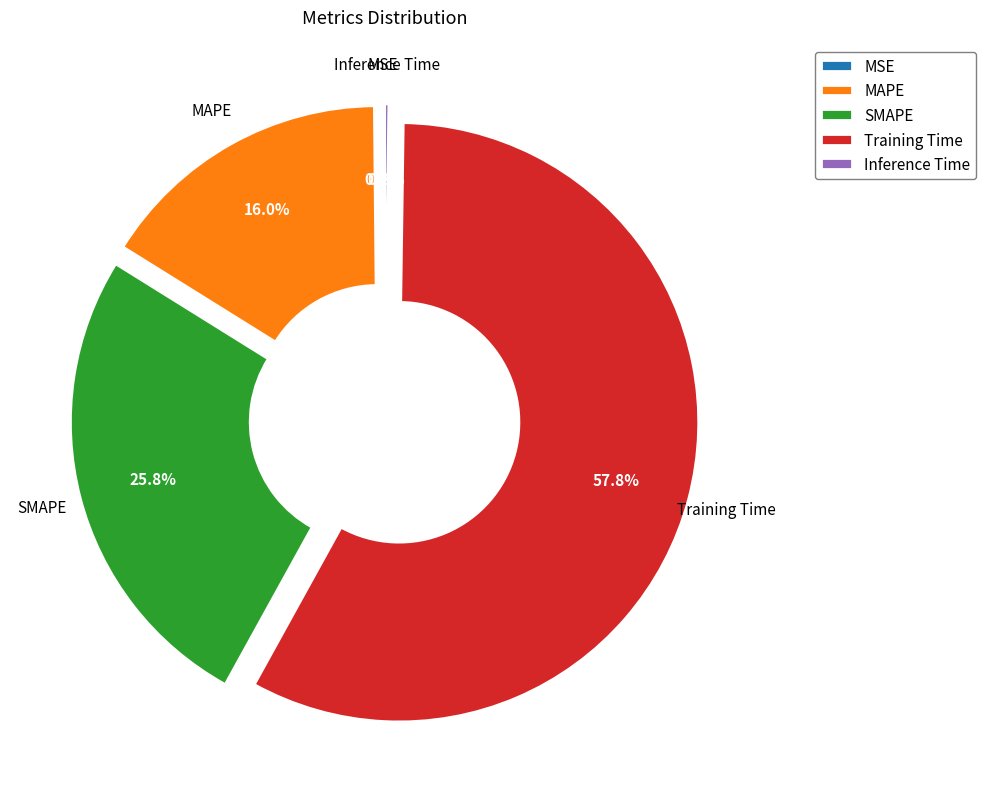

What percentage do MAPE and SMAPE together represent?

41.8%